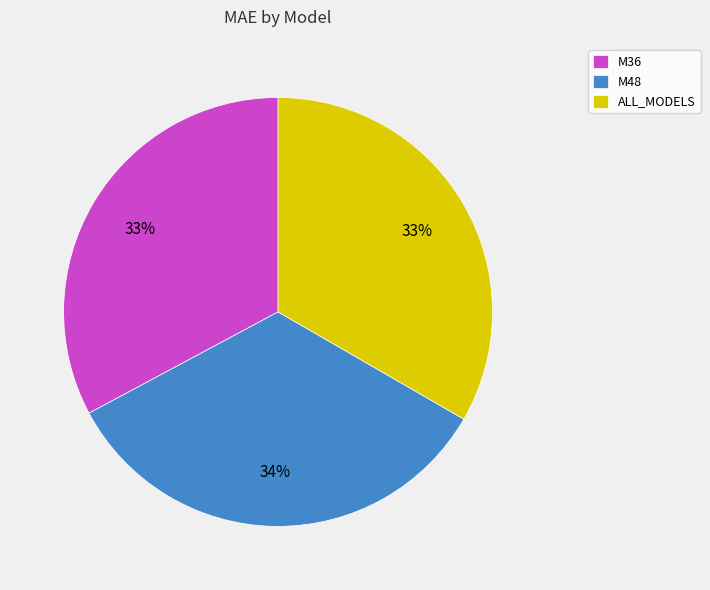

Which category has the biggest portion of the pie?

M48